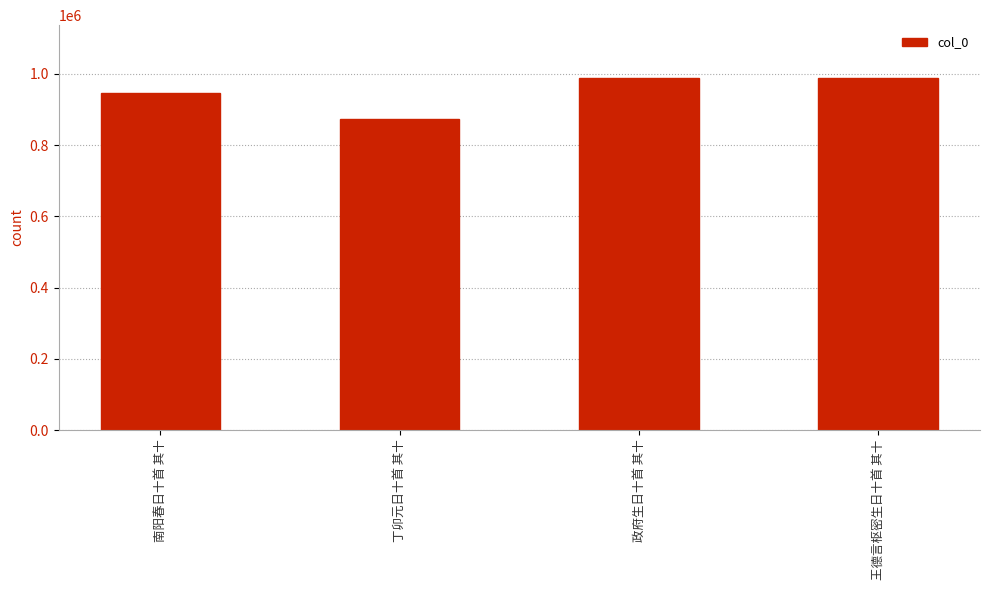

What is the sum of the values at 南阳春日十首 其十 and 政府生日十首 其十?

1935541